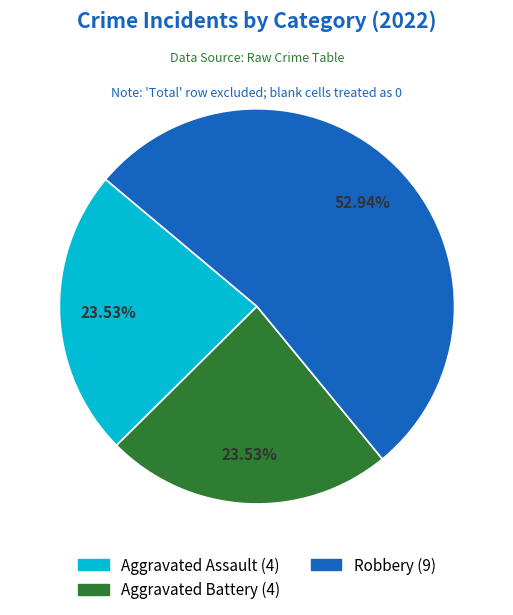

How many segments does this pie chart have?

3